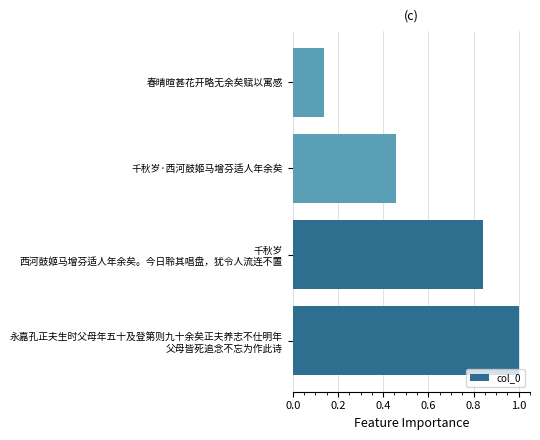

Rank the categories by value from lowest to highest.

春晴暄甚花开略无余矣赋以寓感, 千秋岁·西河鼓姬马增芬适人年余矣, 千秋岁
西河鼓姬马增芬适人年余矣。今日聆其唱盘，犹令人流连不置, 永嘉孔正夫生时父母年五十及登第则九十余矣正夫养志不仕明年
父母皆死追念不忘为作此诗